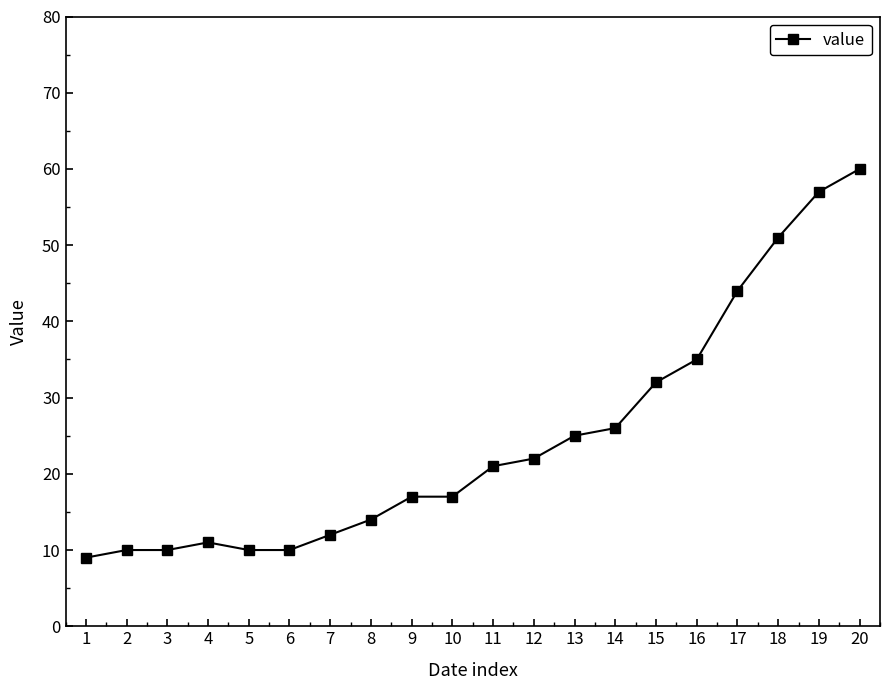

How many data points are less than 21?

10